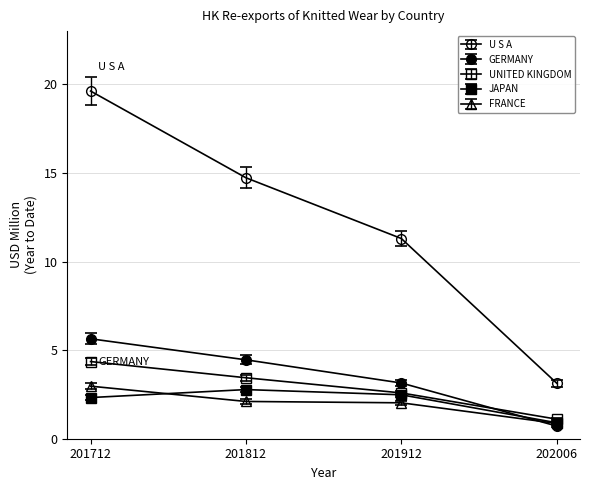

Reading left to right, what are all the values shown in this chart?

U S A: 19.6	14.7	11.3	3.1
GERMANY: 5.6	4.5	3.1	0.7
UNITED KINGDOM: 4.4	3.4	2.6	1.1
JAPAN: 2.3	2.8	2.5	0.9
FRANCE: 3.0	2.1	2.0	0.9